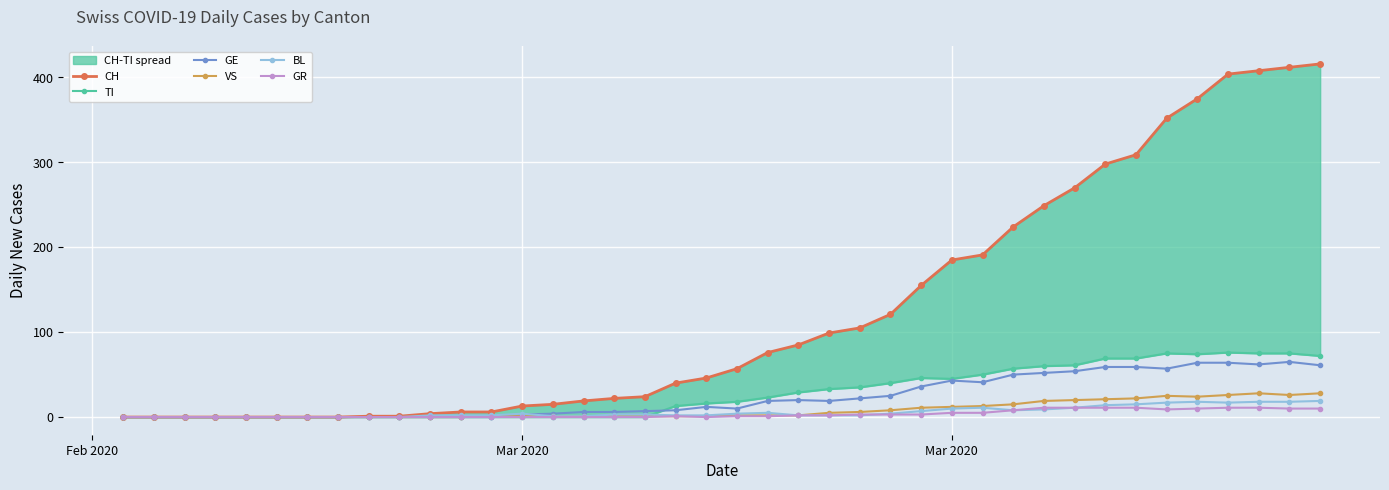

How many data points in CH are above 57?

19